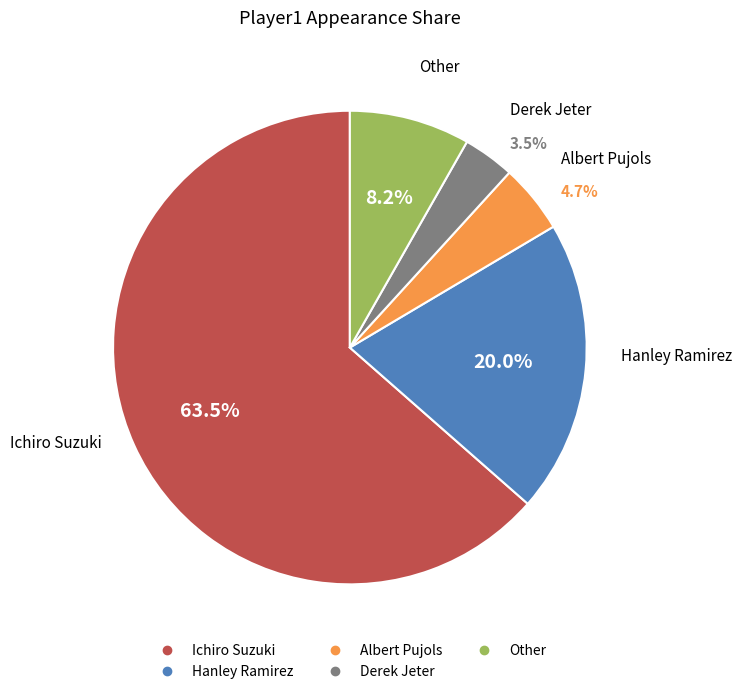

How many segments does this pie chart have?

5